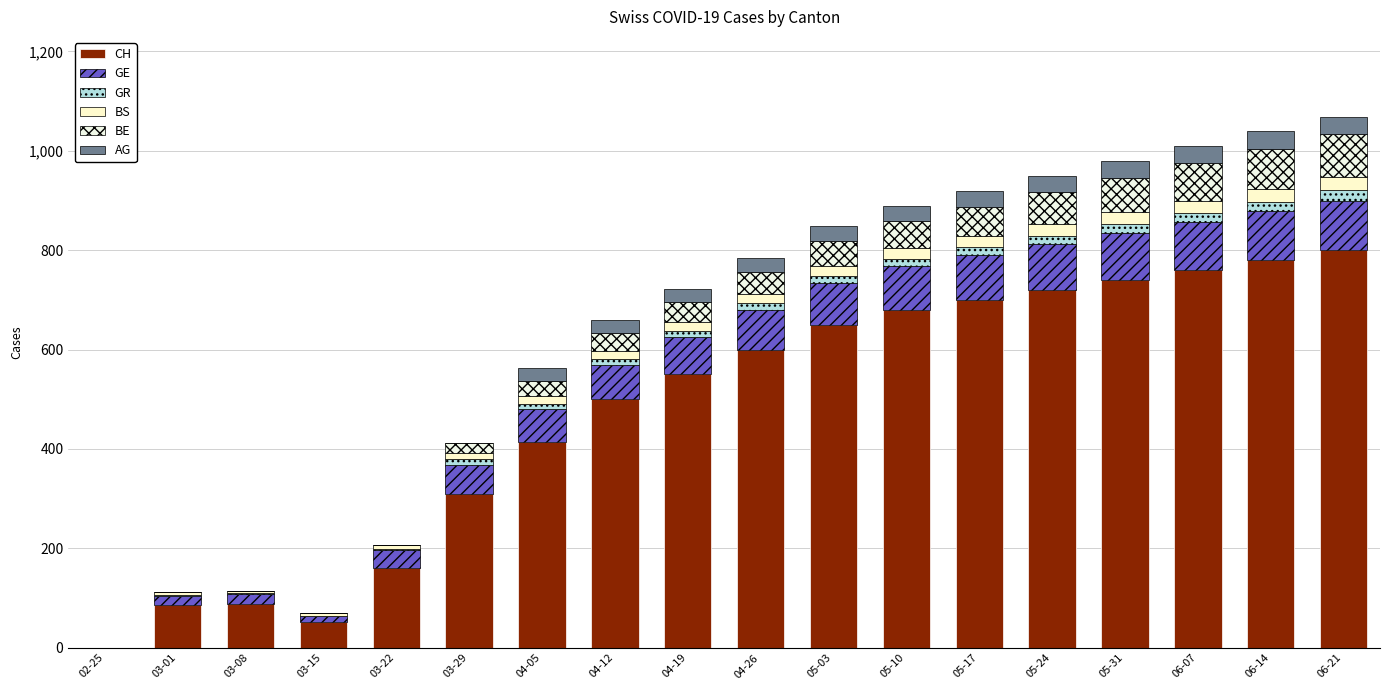

What is the highest value of the CH series?

800